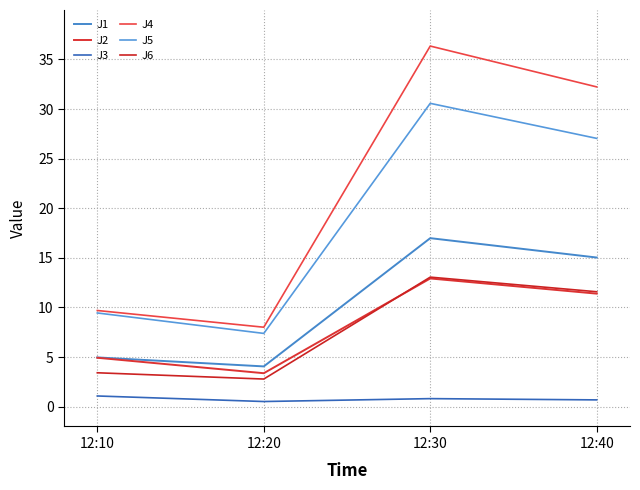

Rank the series at 12:40 from lowest to highest value.

J3, J2, J6, J1, J5, J4